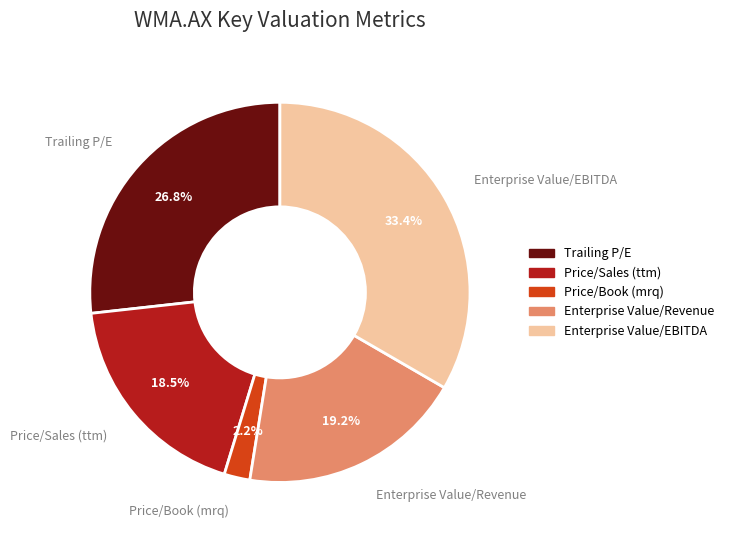

To the nearest percent, what is the difference between the largest and smallest slice percentages?

31%